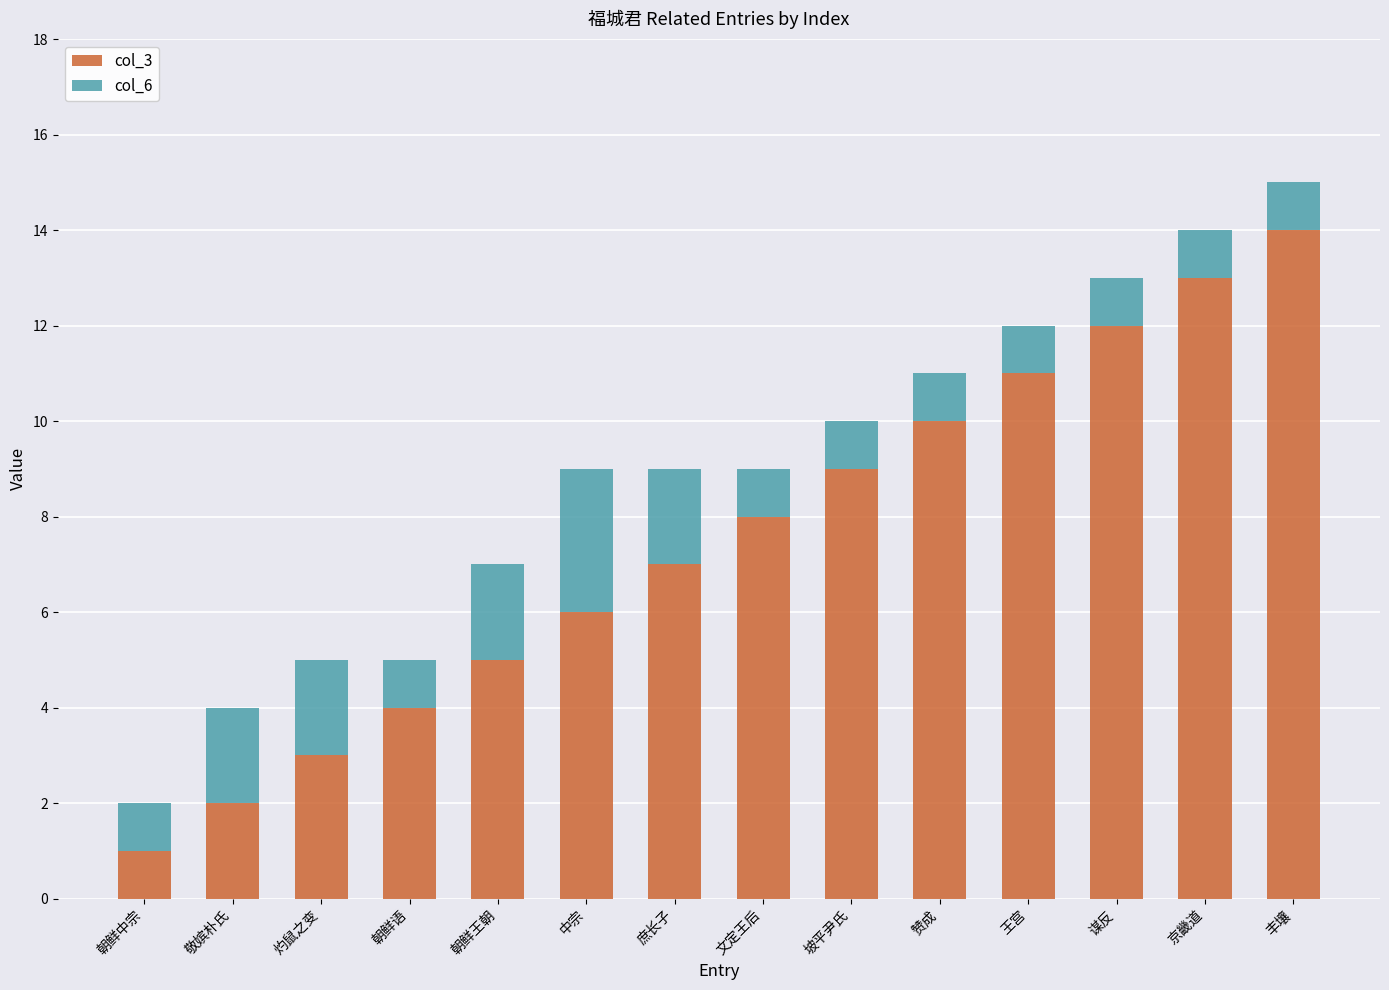

How many data points does each series have?

14